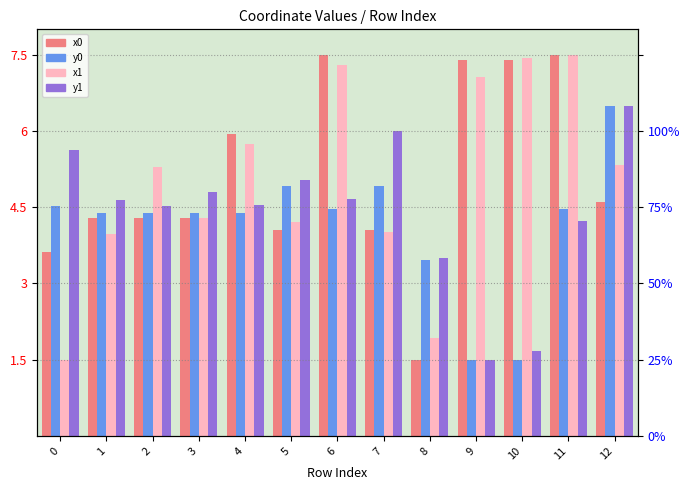

What is the average value of the x0 series?

5.1